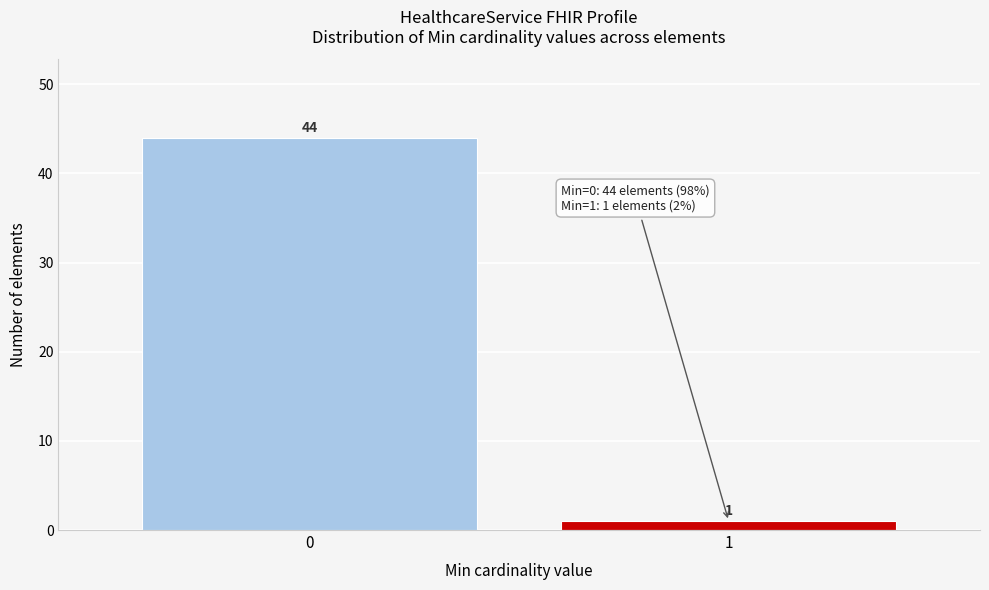

Reading left to right, list all the values displayed in this chart.

44	1